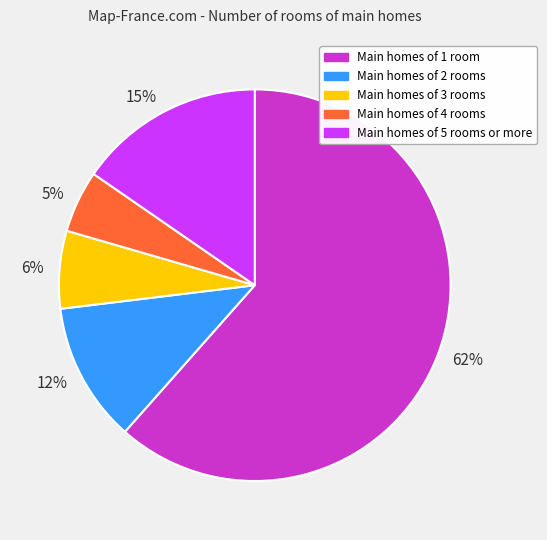

Which has a higher value, Main homes of 3 rooms or Main homes of 5 rooms or more?

Main homes of 5 rooms or more